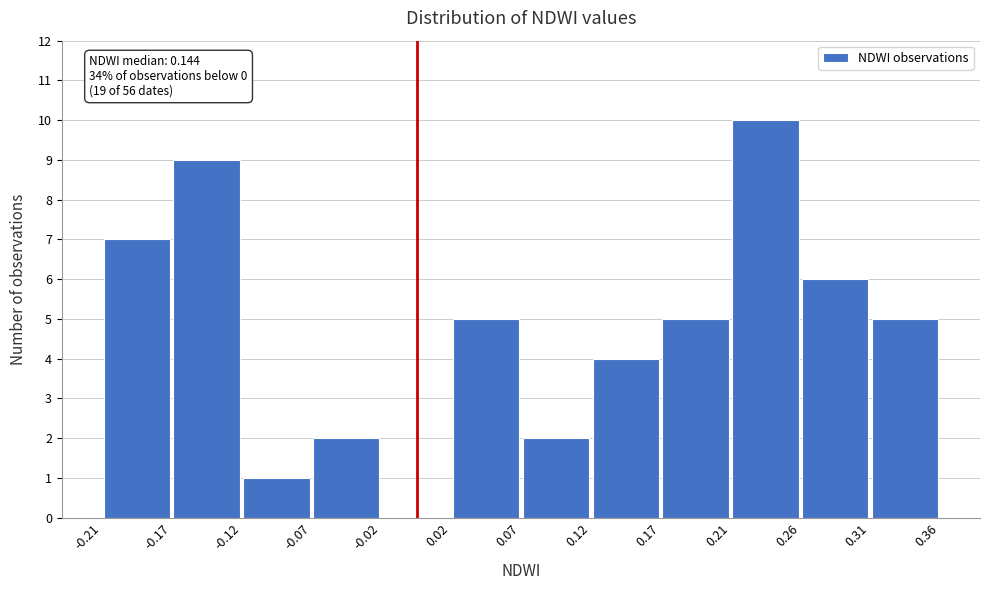

Over which range of the x-axis is the bar tallest?

0.21 to 0.26